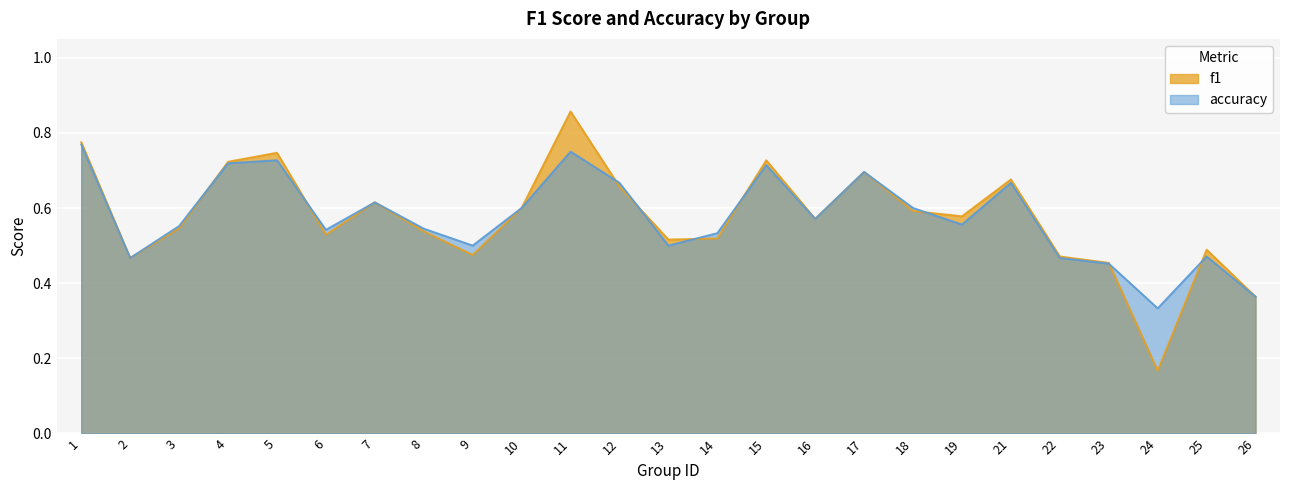

Count the f1 values in the range 0 to 1.

25